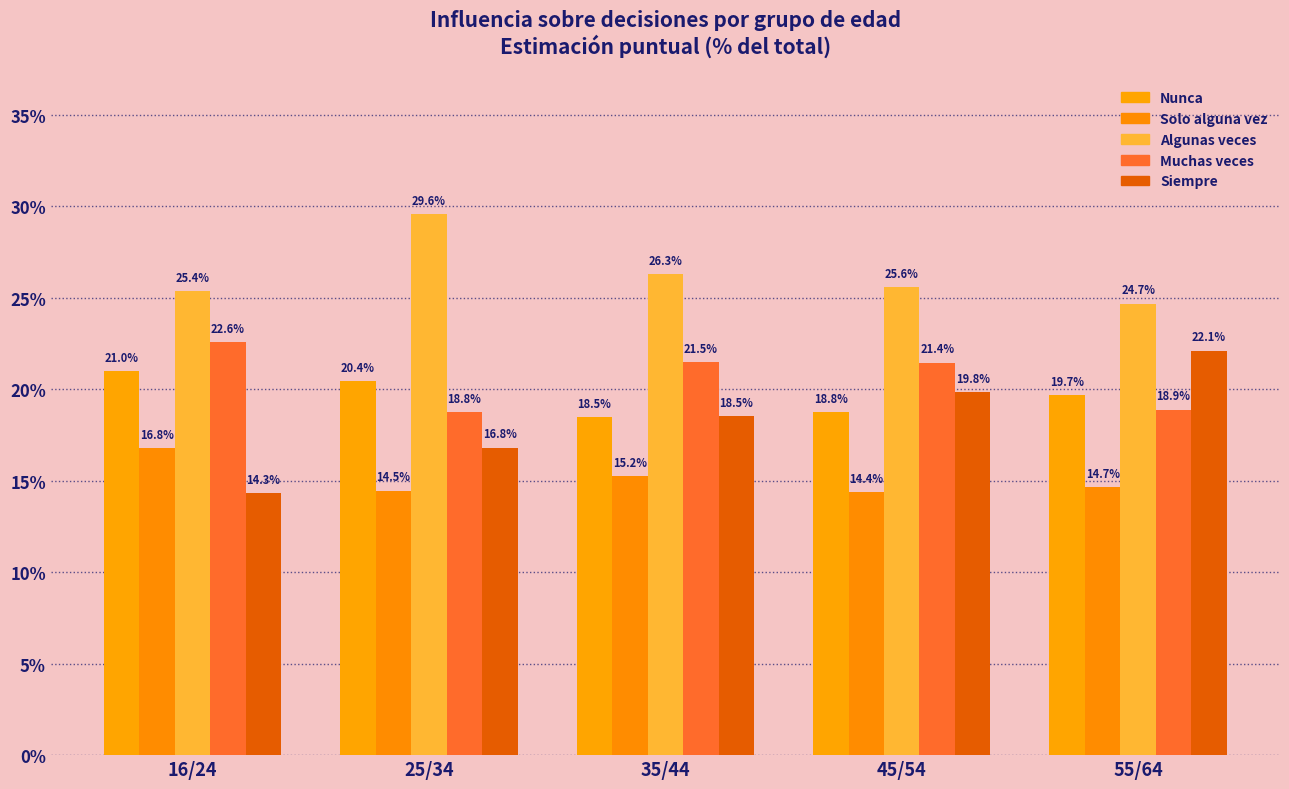

Reading left to right, list all the values displayed in this chart.

Nunca: 21.0	20.4	18.5	18.8	19.7
Solo alguna vez: 16.8	14.5	15.2	14.4	14.7
Algunas veces: 25.4	29.6	26.3	25.6	24.7
Muchas veces: 22.6	18.8	21.5	21.4	18.9
Siempre: 14.3	16.8	18.5	19.8	22.1